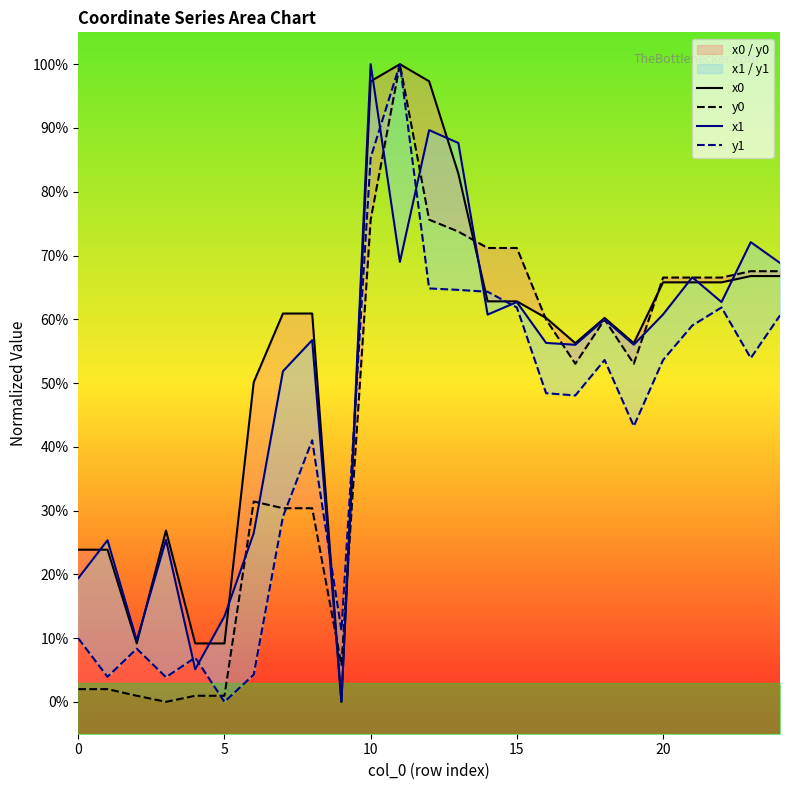

At which category does the chart reach its peak across all series?

11